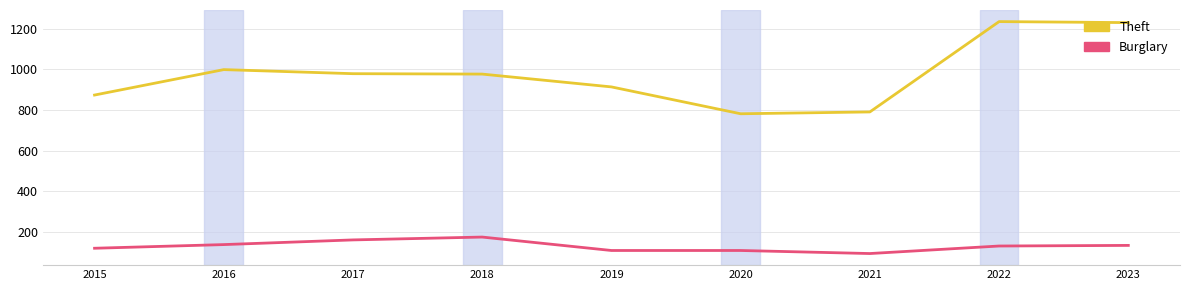

Which series has the largest range (max minus min)?

Theft